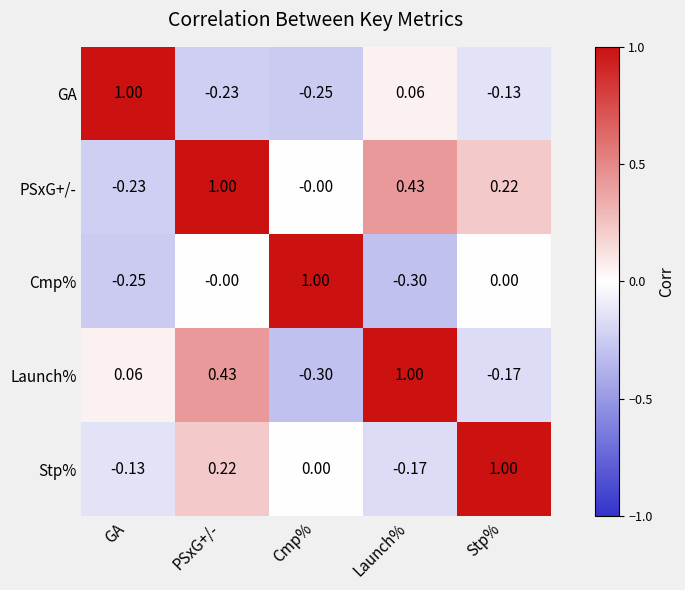

Which category has the highest value in the Cmp% series?

Cmp%